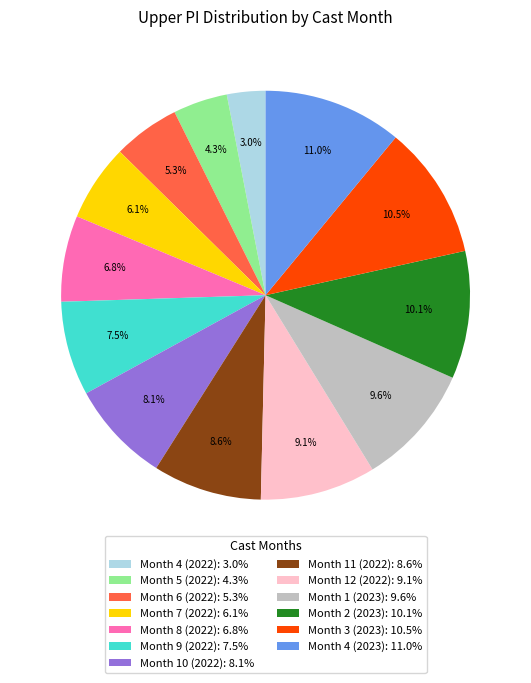

Which category has the smallest portion of the pie?

Month 4 (2022)